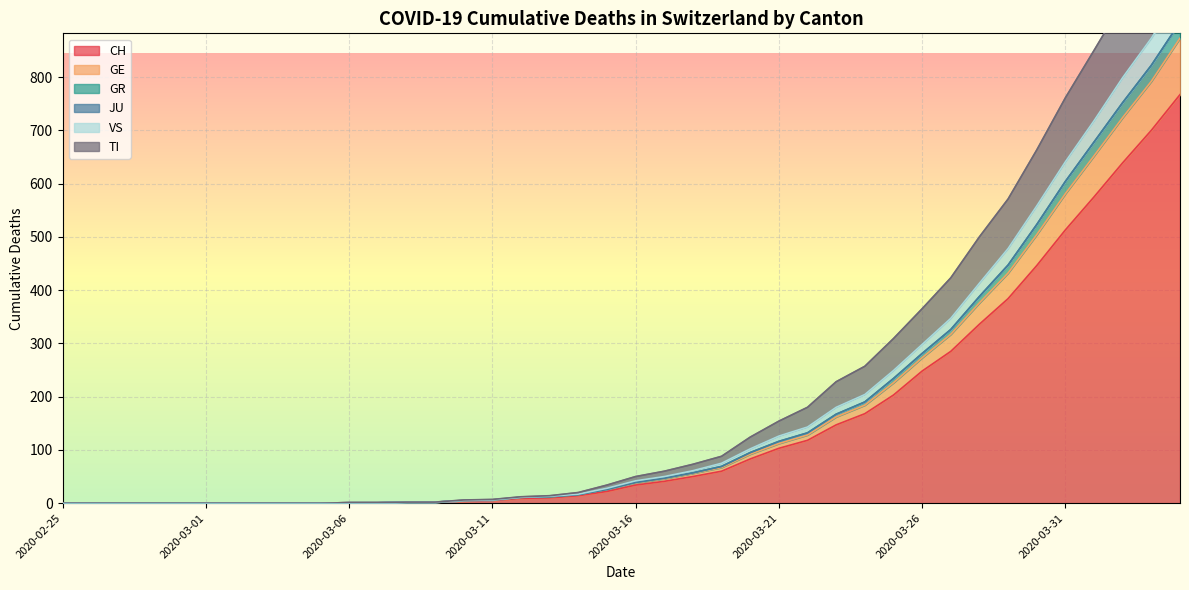

How many values in the VS series exceed 50?

19